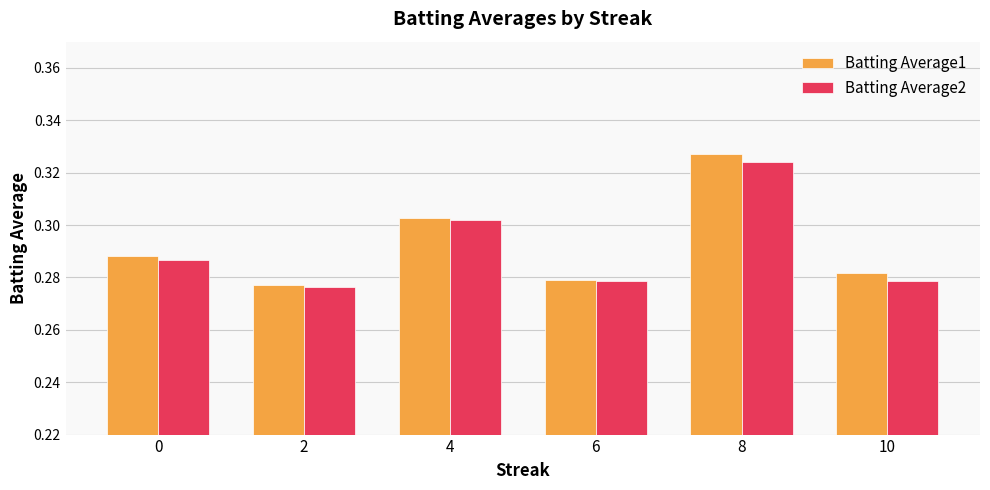

Does the chart contain stacked bars?

No